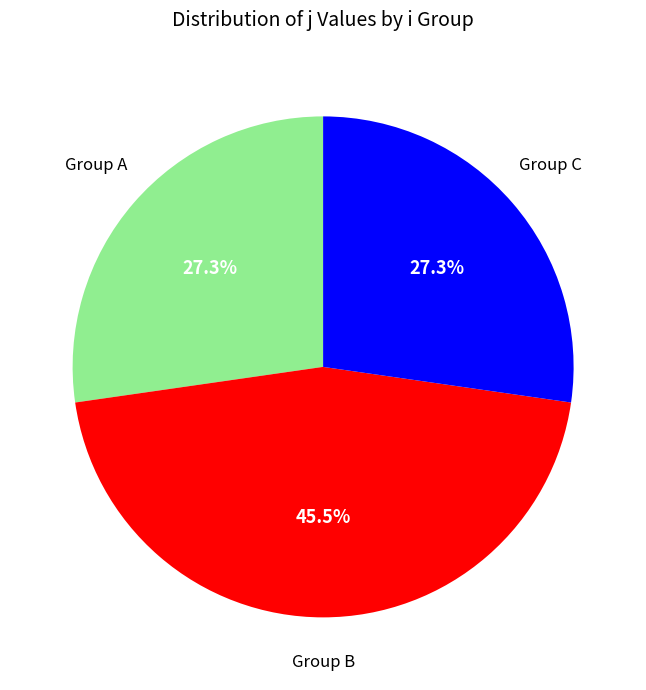

Is there any slice that represents more than half of the pie?

No